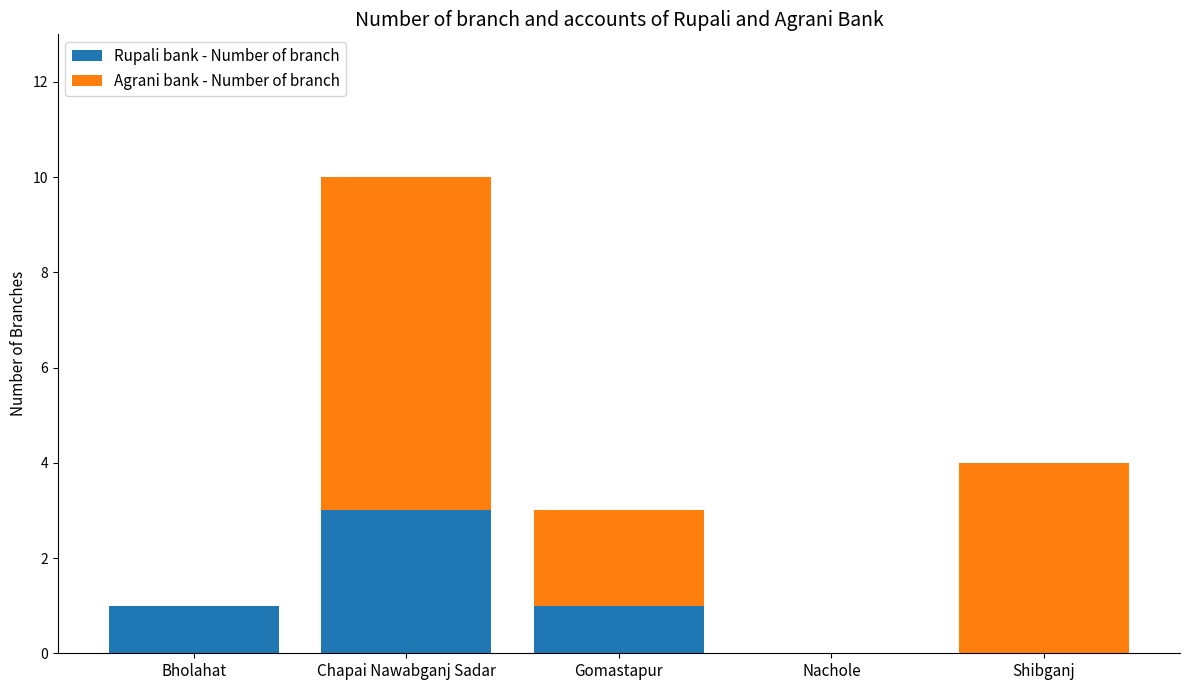

Reading right to left, what are the values for Rupali bank - Number of branch?

Shibganj=0	Nachole=0	Gomastapur=1	Chapai Nawabganj Sadar=3	Bholahat=1